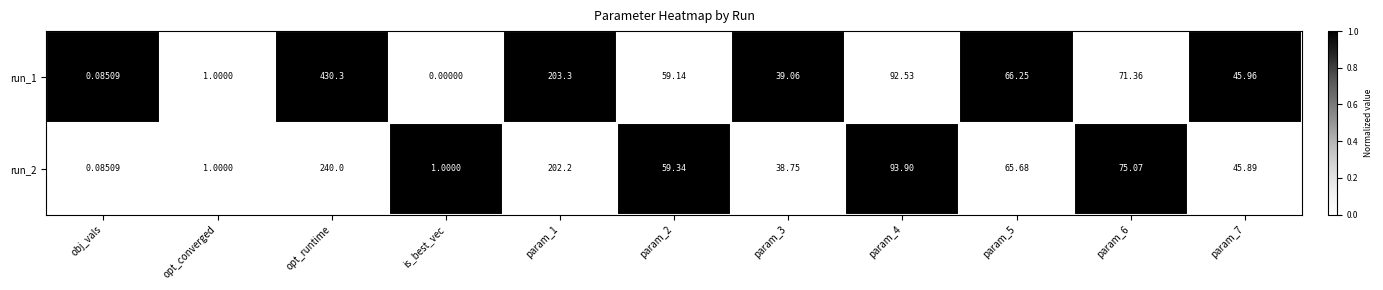

How many series are shown in this chart?

2